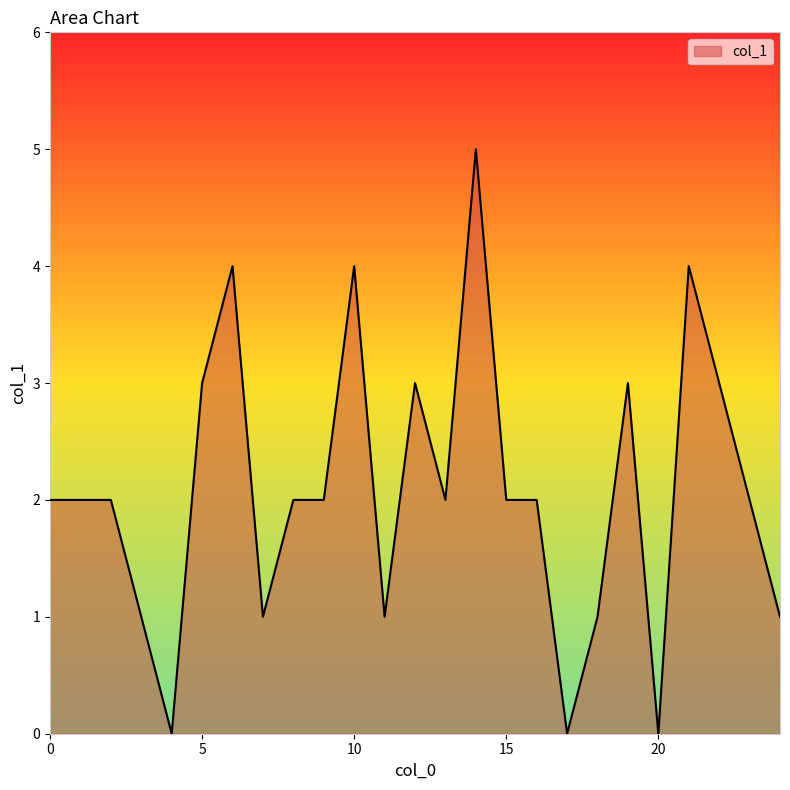

What is the difference between the maximum and minimum values?

5